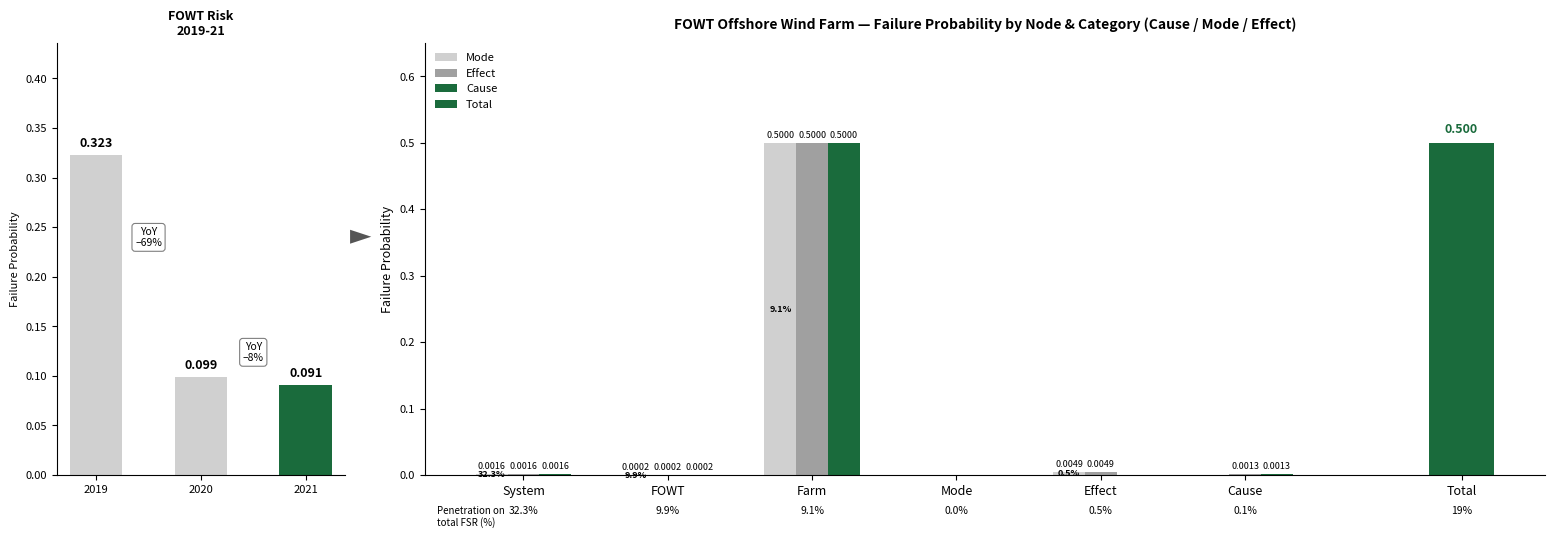

Which series has the largest total across all categories?

Effect